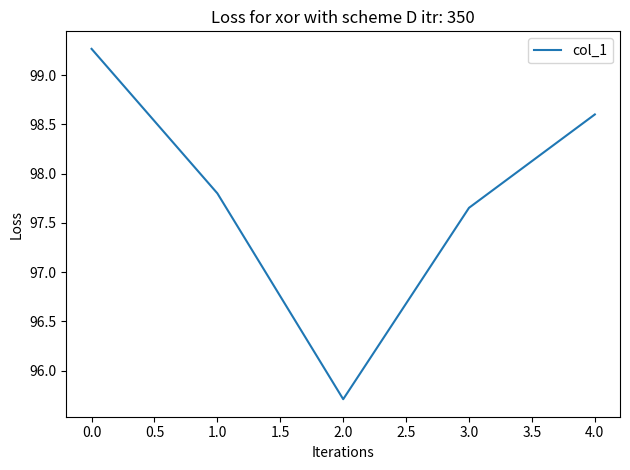

At which label is the value closest to 97?

3.0